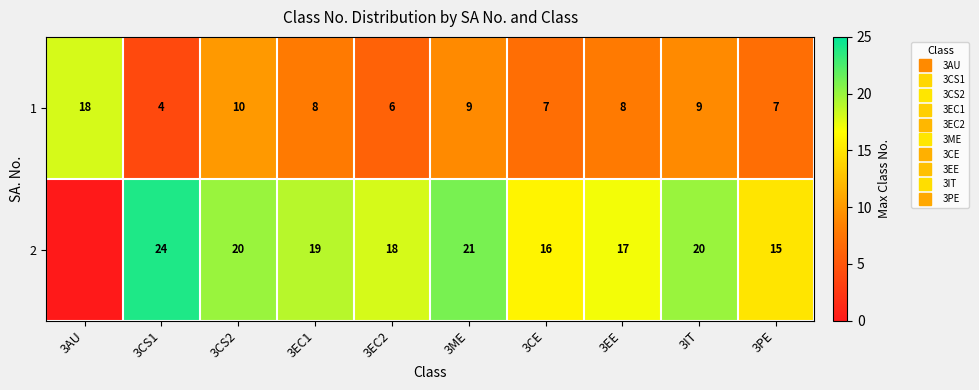

Between 3ME and 3PE, which is larger?

3ME